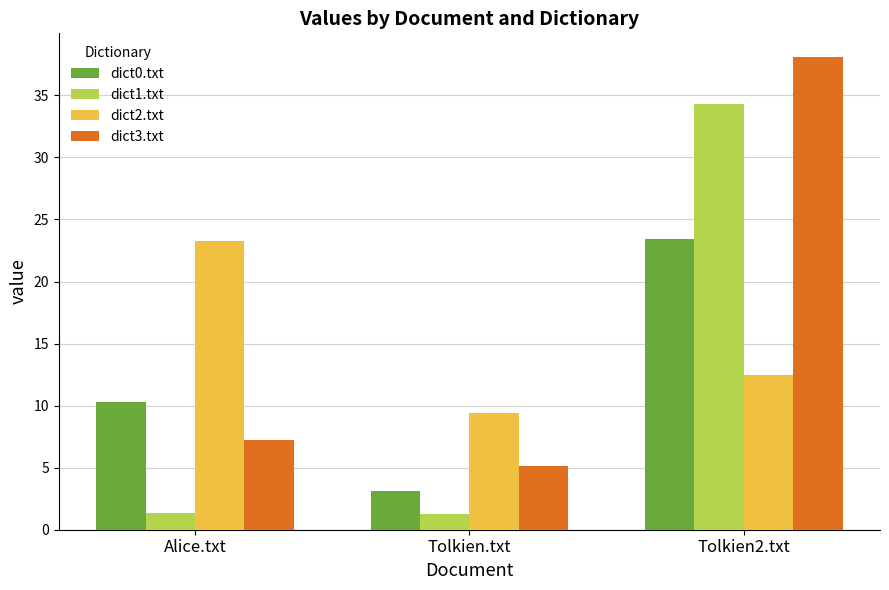

At which category does the chart reach its peak across all series?

Tolkien2.txt